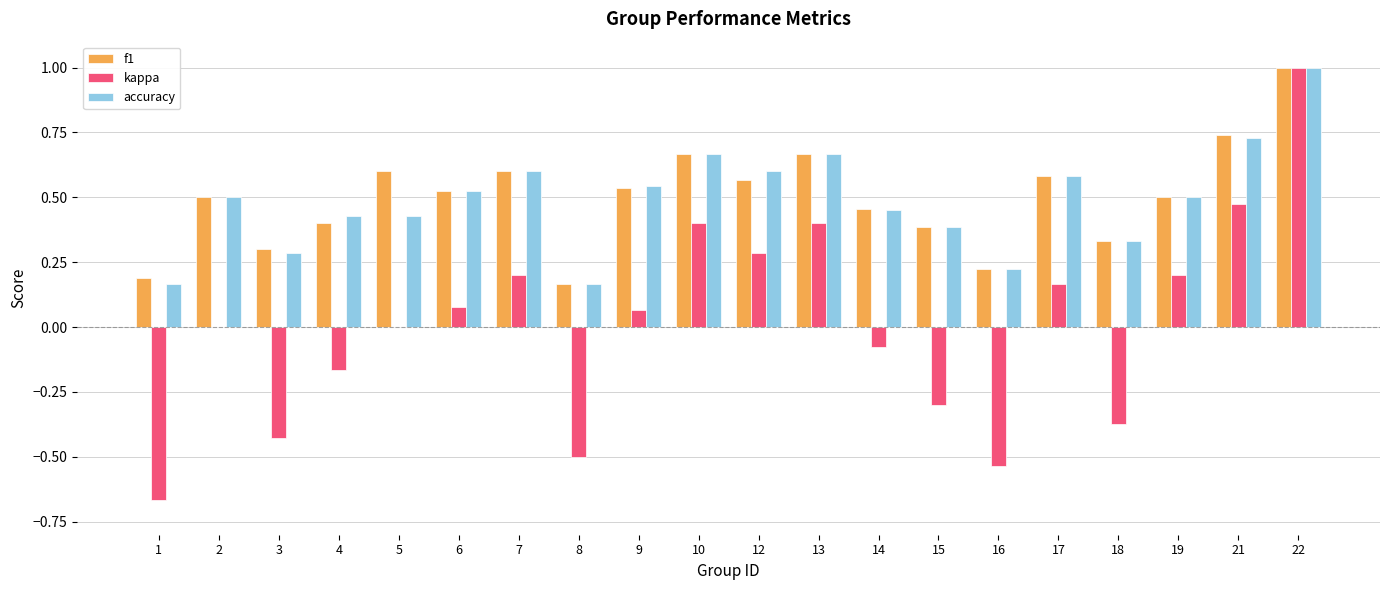

Which series changed the most between 2 and 4?

kappa